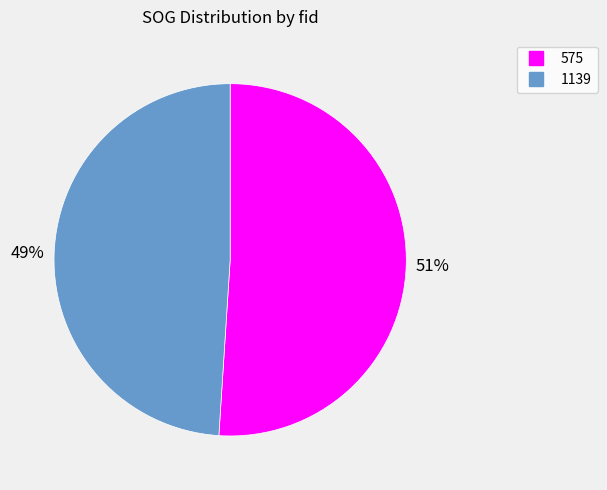

Which slice is the smallest?

1139